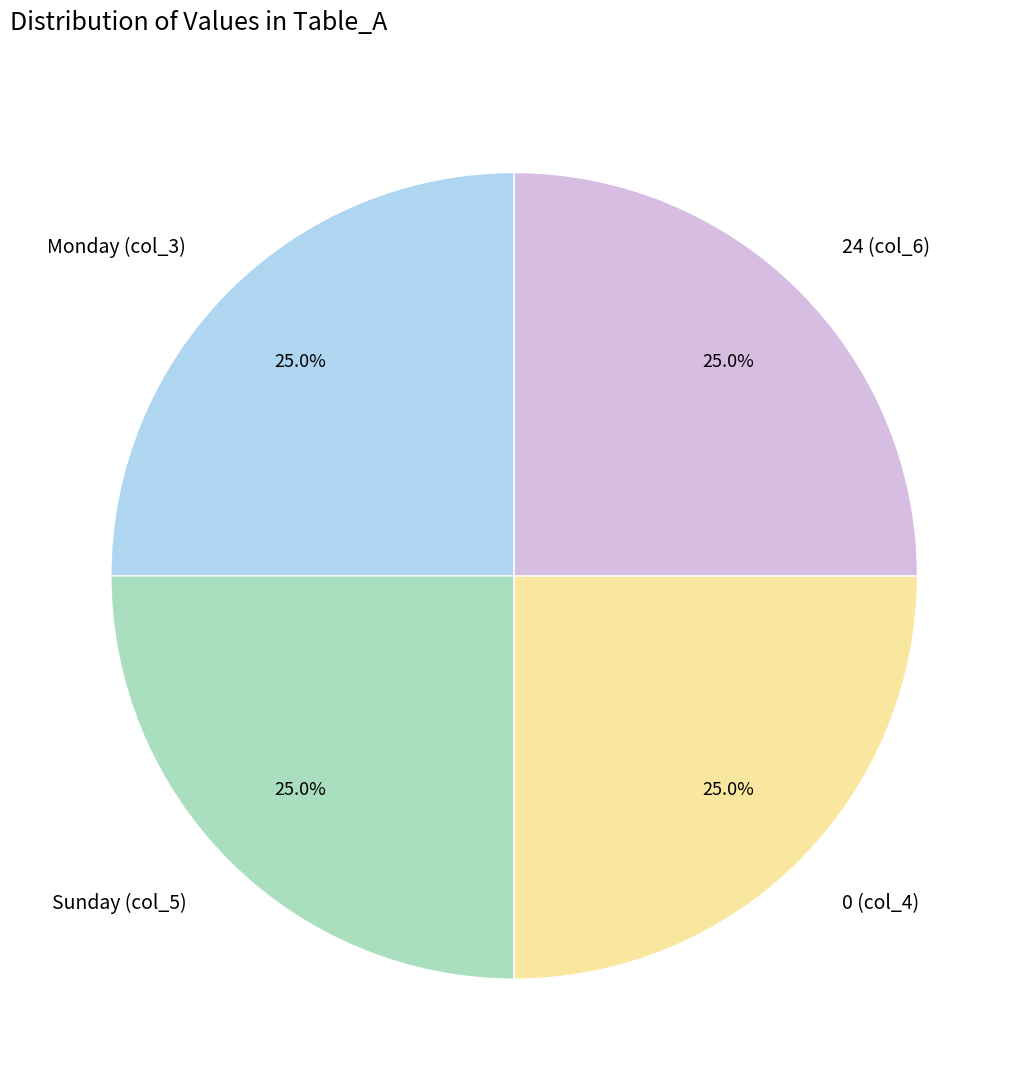

Combined, what portion of the pie is 24 (col_6) and Monday (col_3)?

50.0%